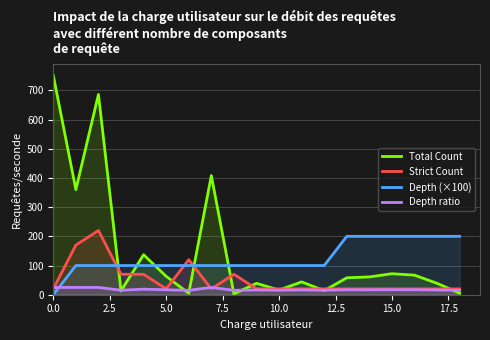

After their last crossing, which series has the higher values: Depth ratio or Depth (×100)?

Depth (×100)